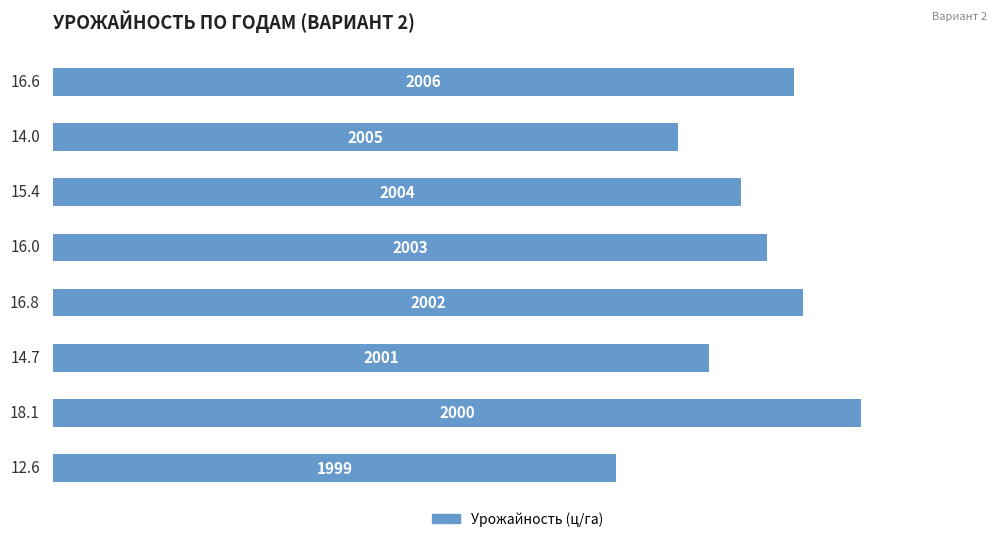

What is the smallest value displayed?

12.6